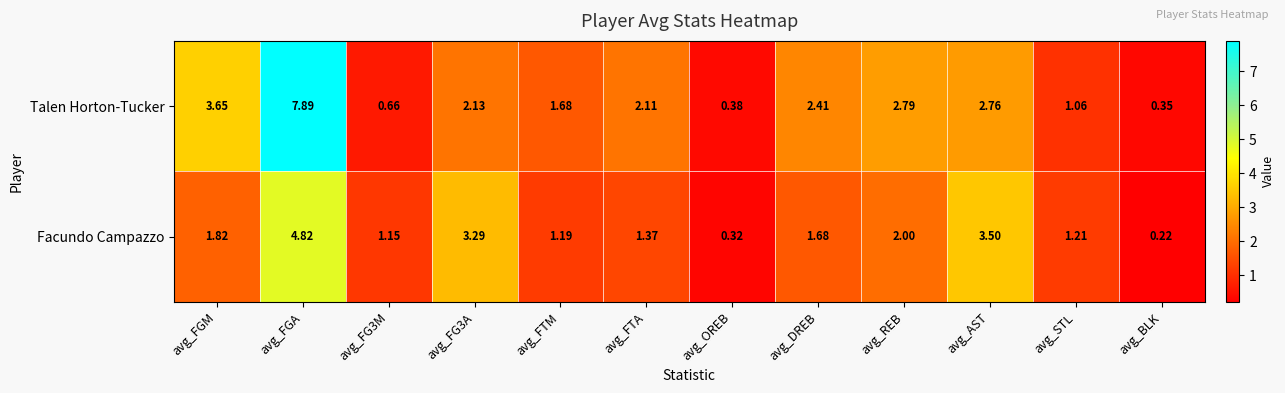

At which label is Talen Horton-Tucker closest to 4?

avg_FGM